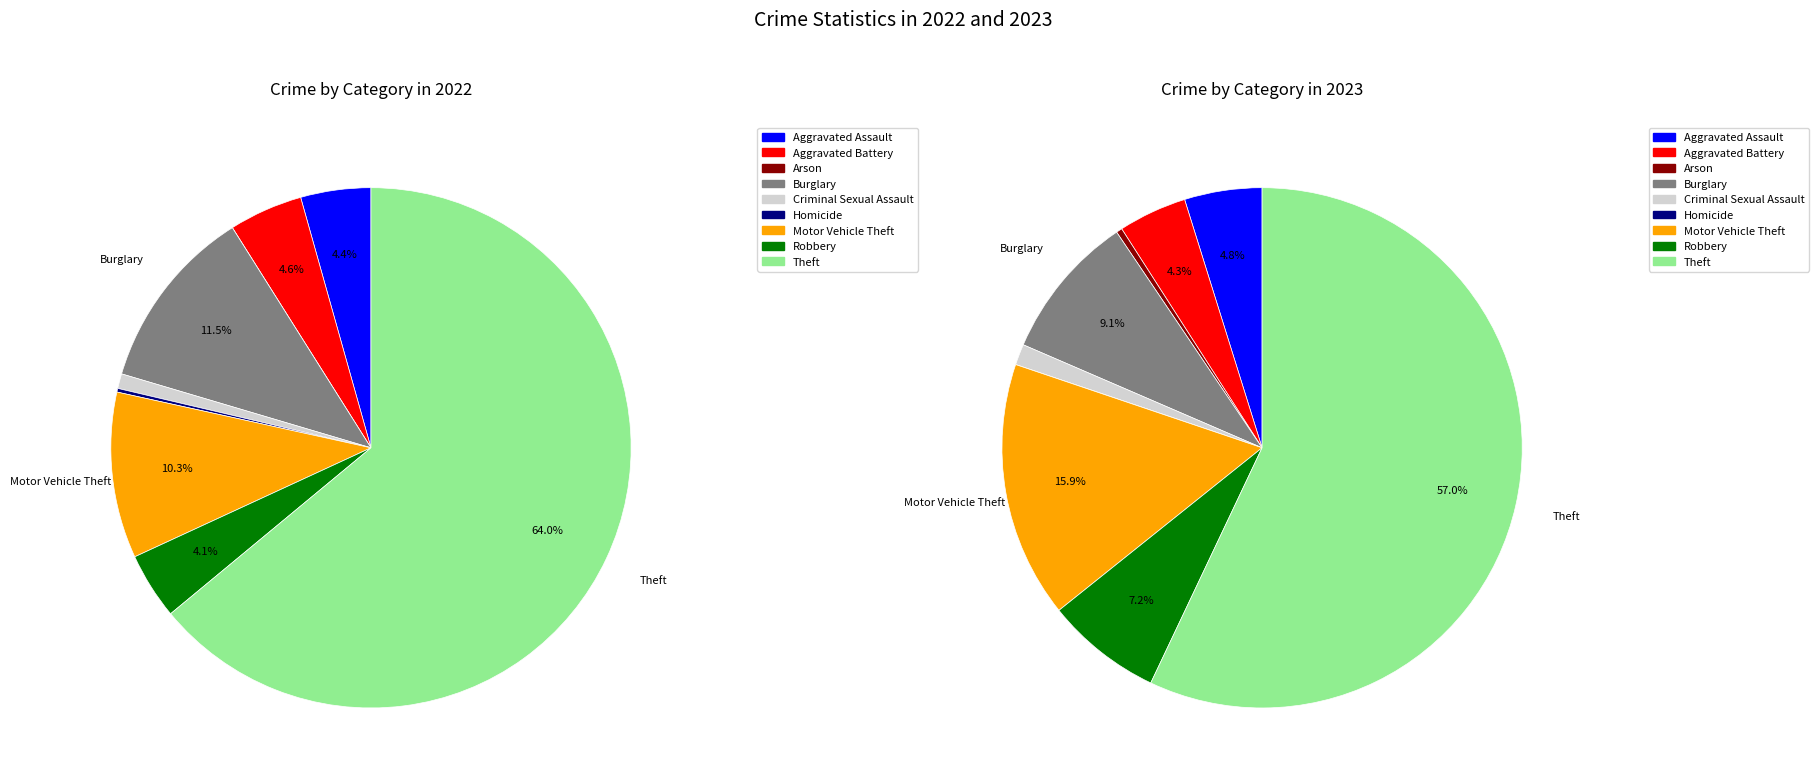

The 4 slice represents 1% of the pie. True or false?

True